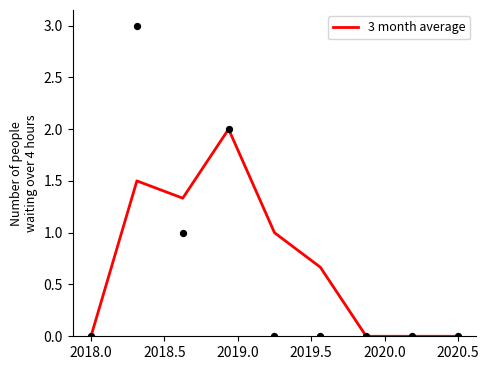

What is the change in value from 2019.0 to 2019.5?

-1.0